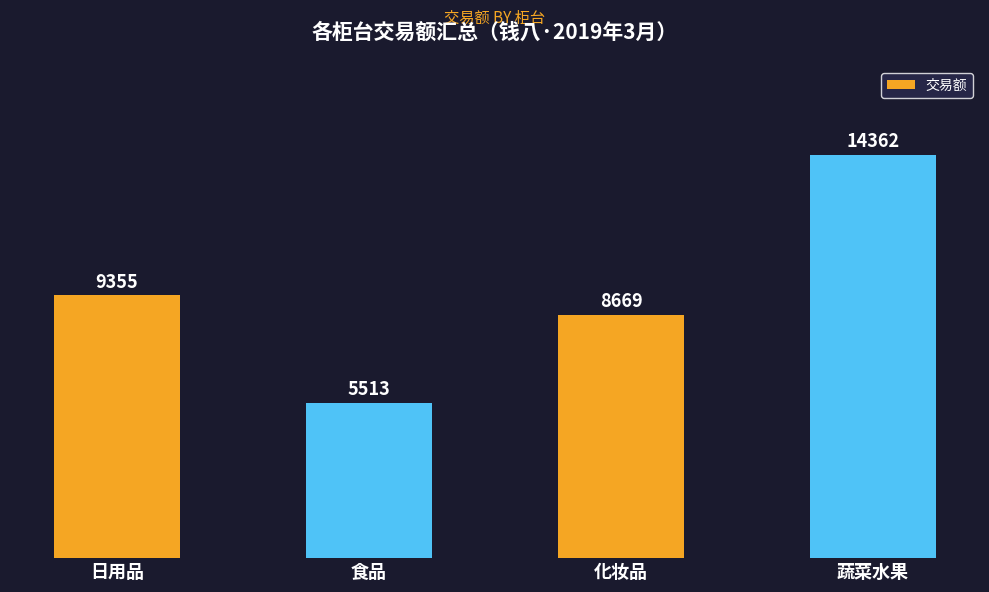

Rank the categories by value from highest to lowest.

蔬菜水果, 日用品, 化妆品, 食品